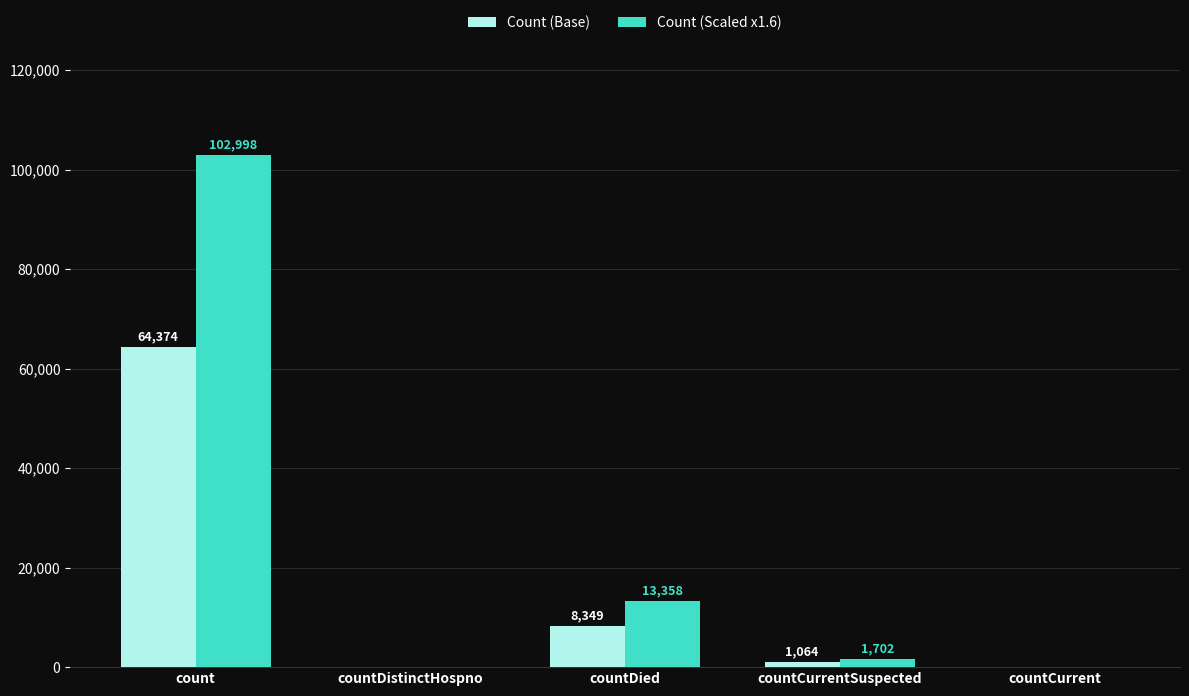

Read the Count (Base) value at countDied.

8349.0